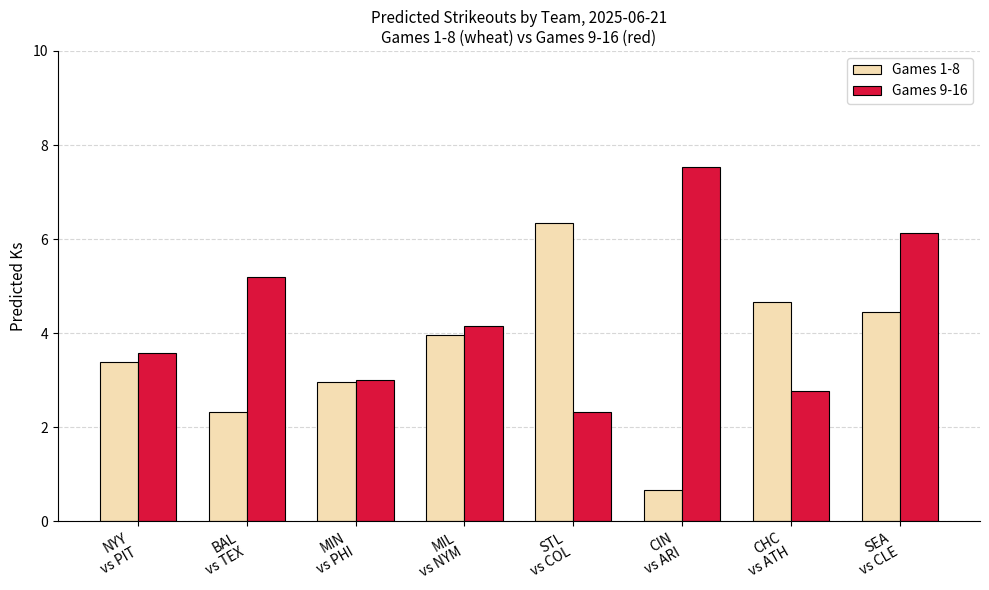

Reading left to right, what are all the values shown in this chart?

Games 1-8: 3.4	2.3	3.0	4.0	6.3	0.7	4.7	4.5
Games 9-16: 3.6	5.2	3.0	4.2	2.3	7.5	2.8	6.1